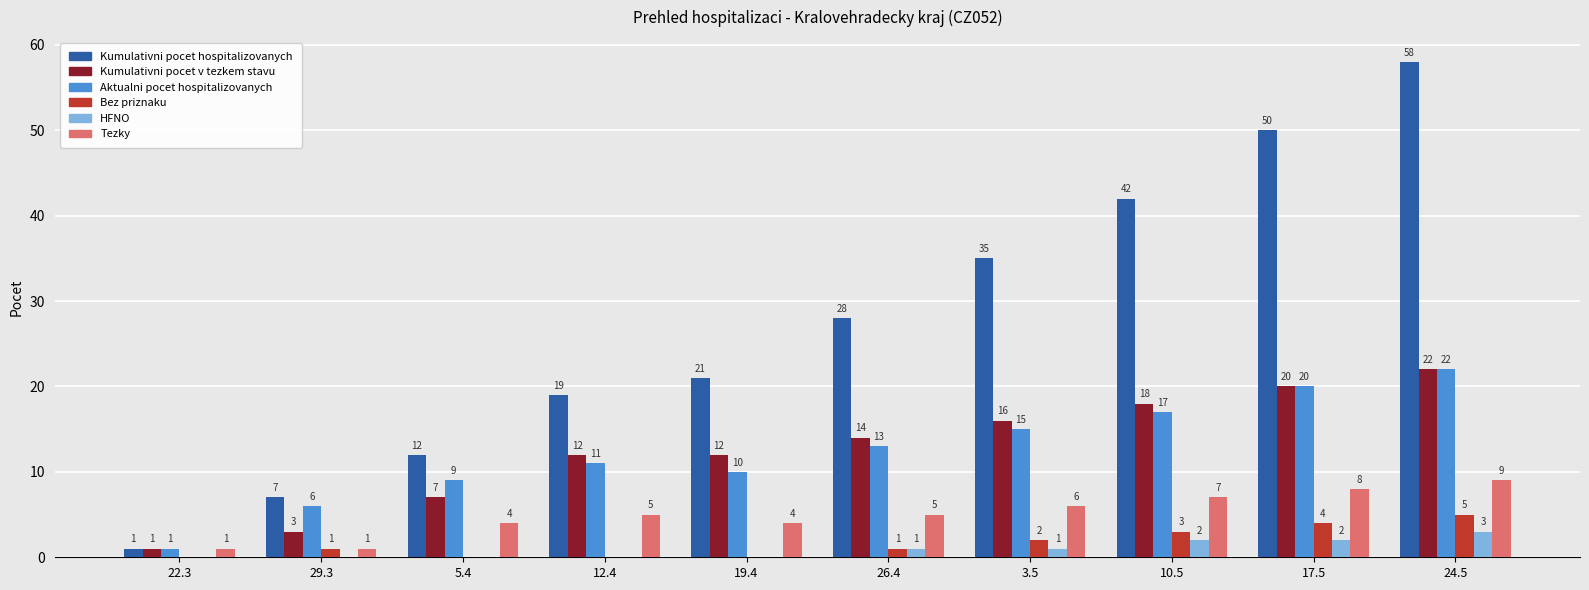

The value of Kumulativni pocet hospitalizovanych at 12.4 is 8. True or false?

False